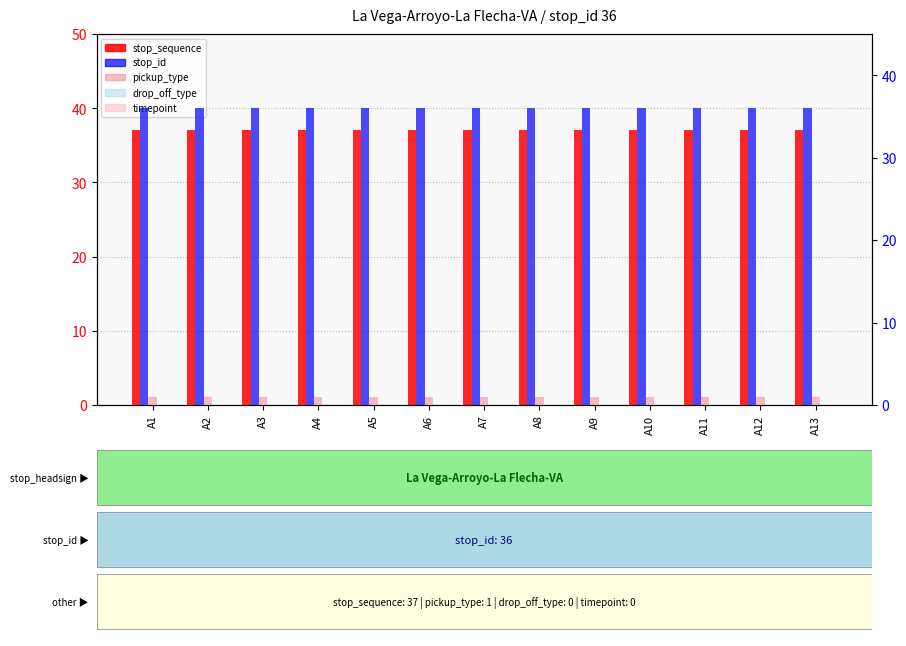

Does the chart contain any negative values?

No